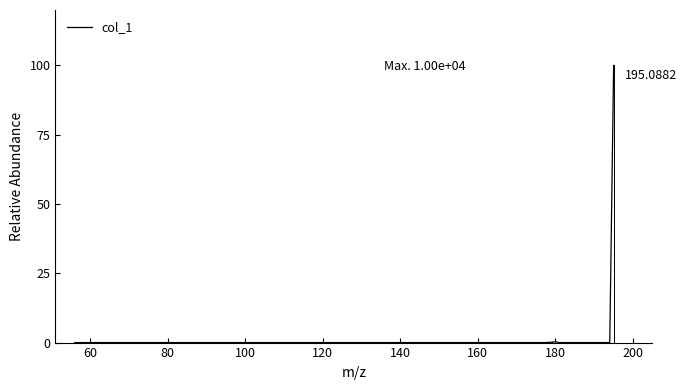

What is the difference between the second highest and second lowest values?

0.3